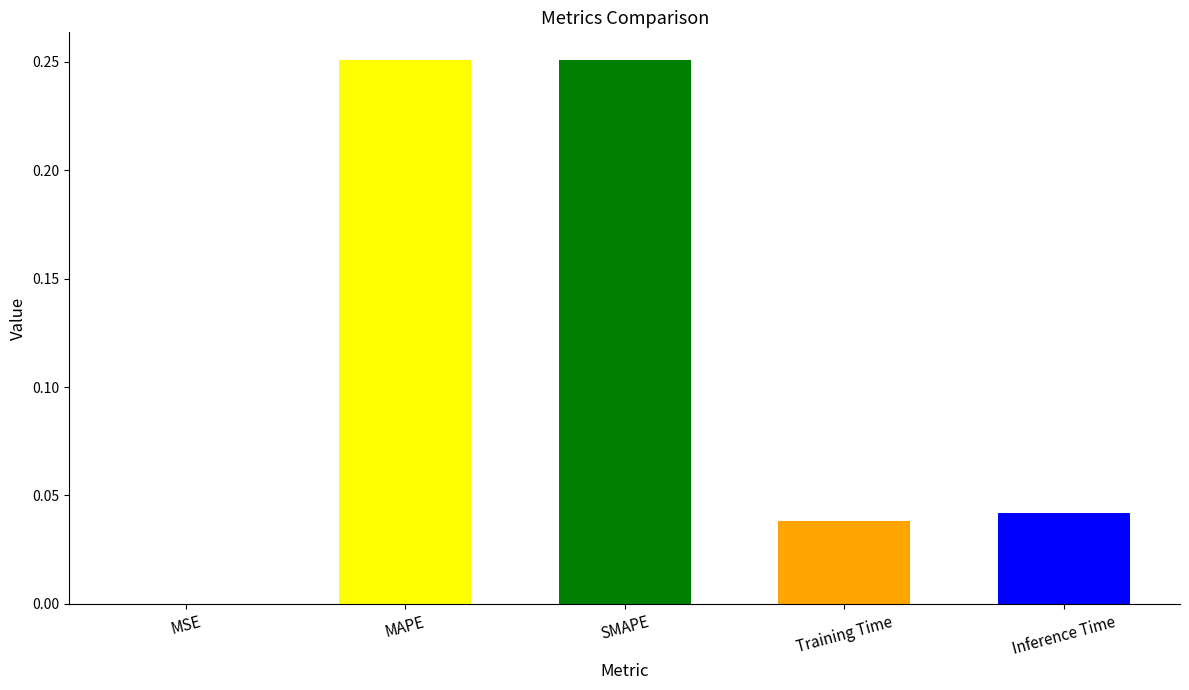

Which has a higher value, SMAPE or Inference Time?

SMAPE